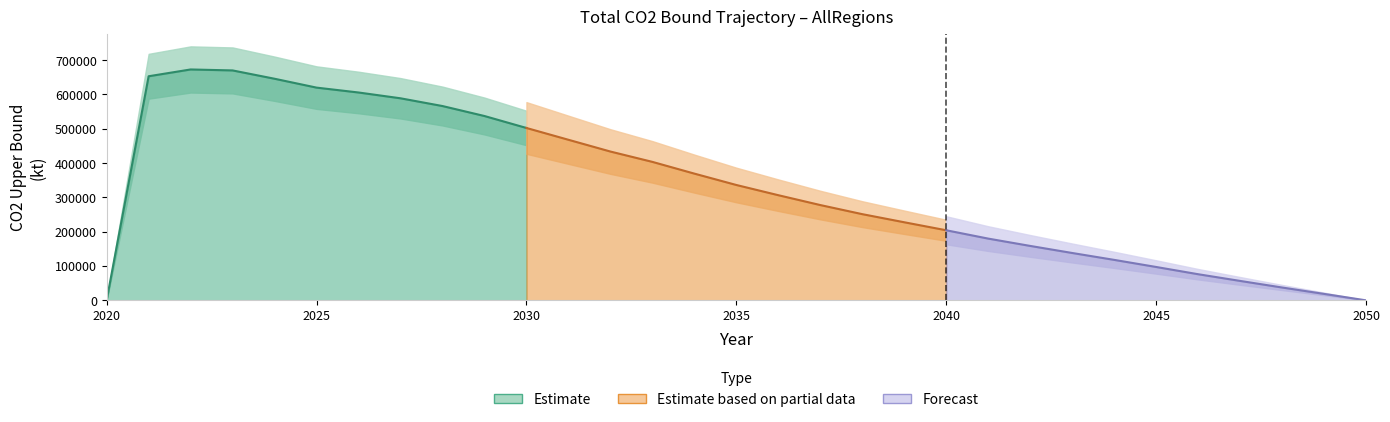

How many data points are above 306437?

16